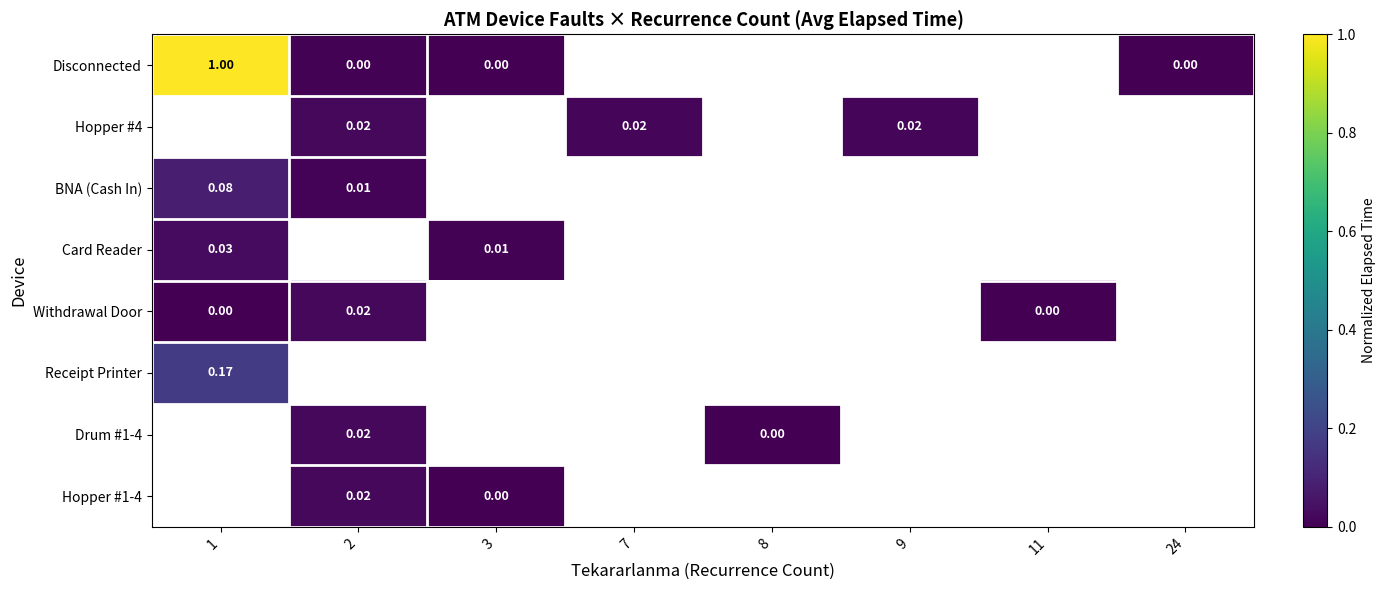

Is the value of Receipt Printer at 11 greater than the value of Hopper #1-4 at 11?

No